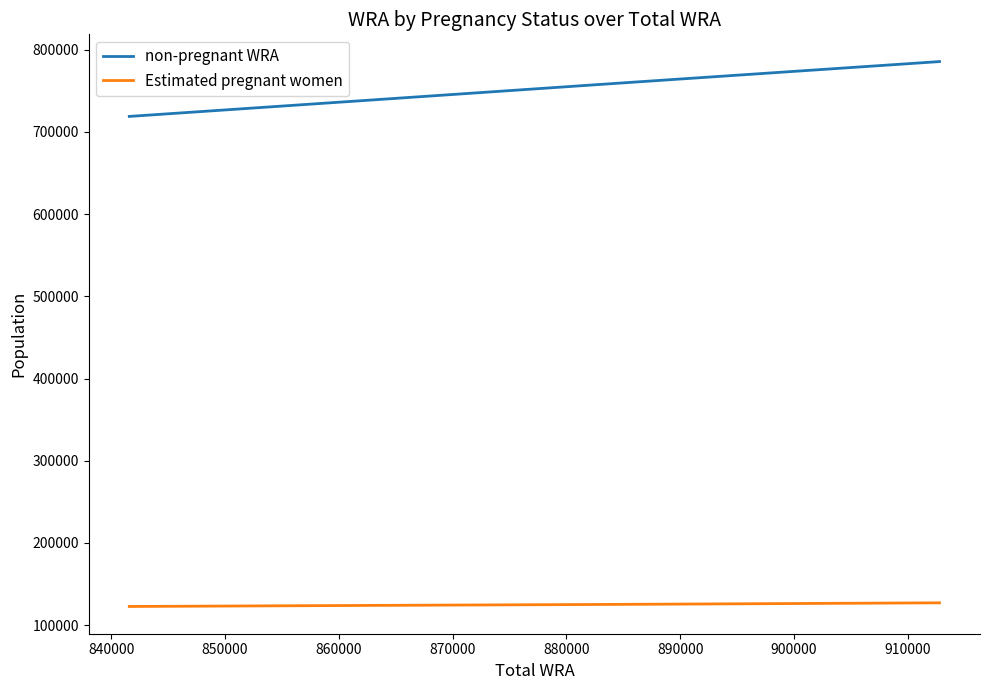

True or false: non-pregnant WRA and Estimated pregnant women intersect in this chart.

False